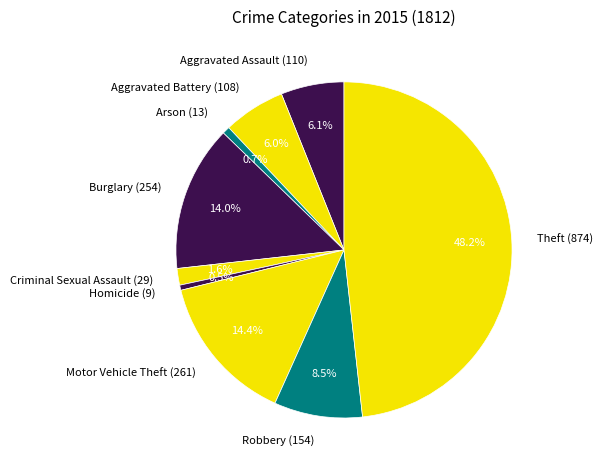

How many segments does this pie chart have?

9